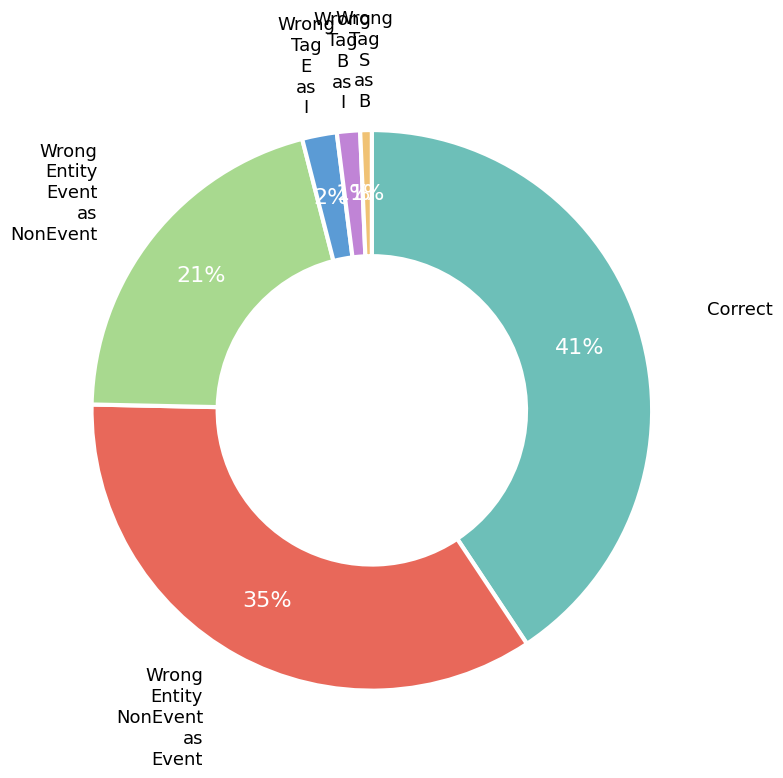

How many segments does this pie chart have?

6